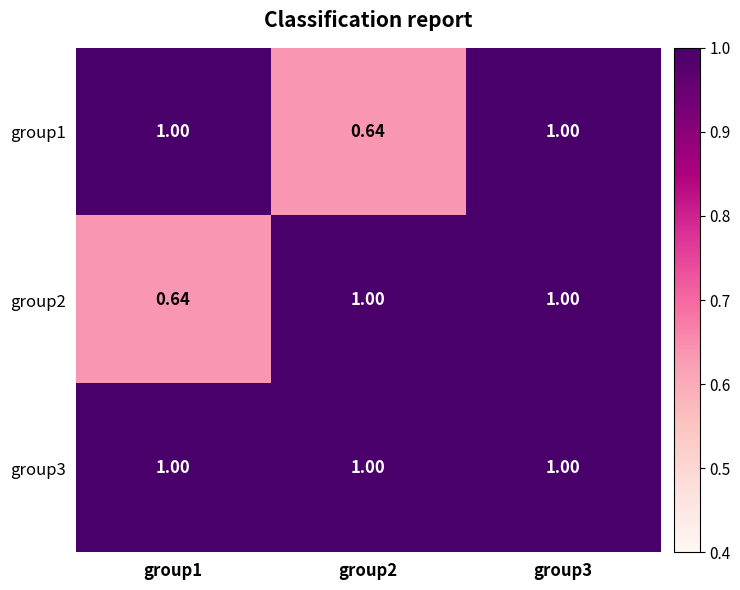

At how many categories does at least one series exceed 0?

3